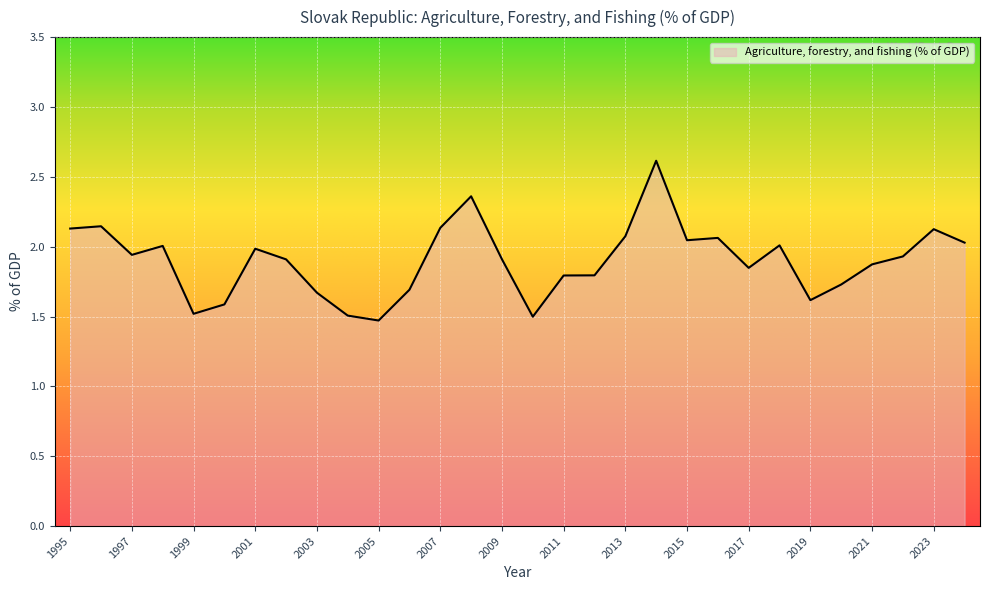

What is the difference between the maximum and minimum values?

1.1